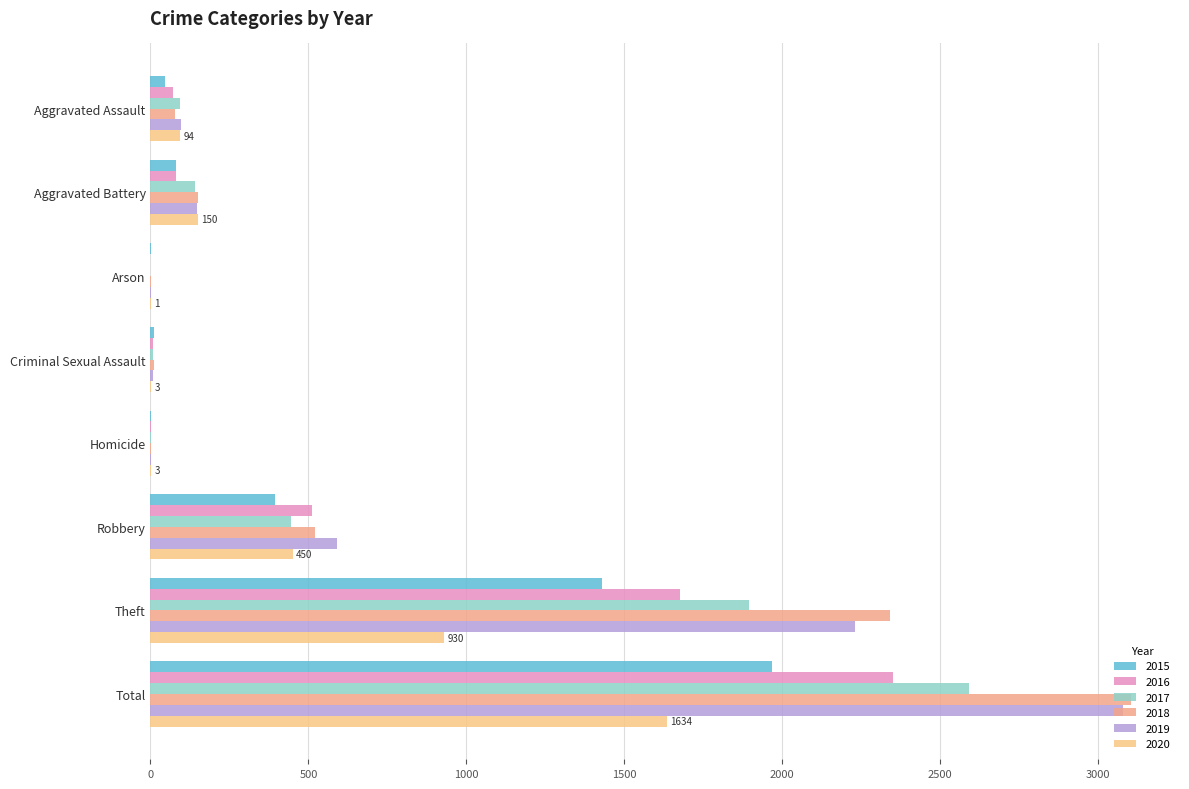

Between Aggravated Assault and Arson, which series saw the biggest shift?

2019